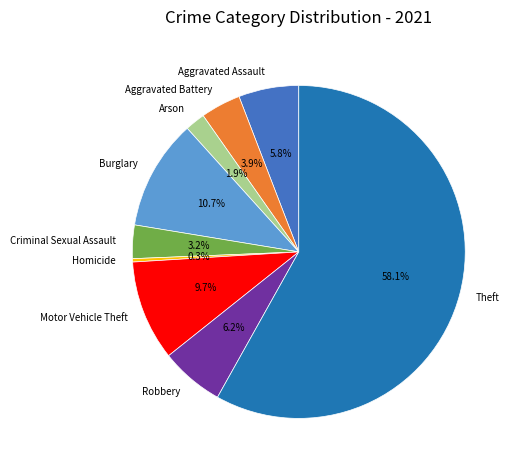

How many slices are in this pie chart?

9